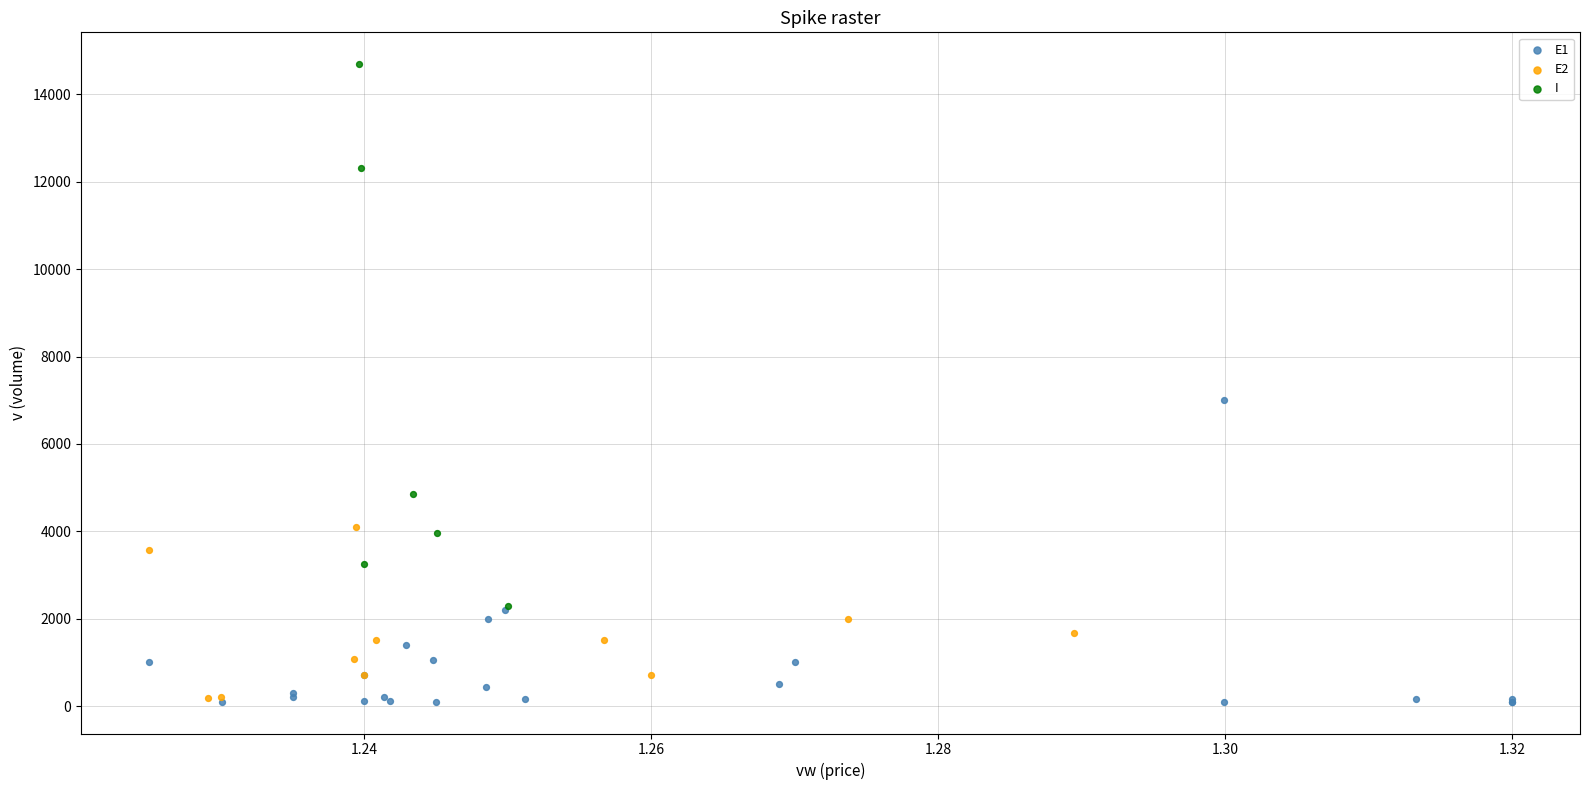

Which series reaches the maximum Y coordinate?

I